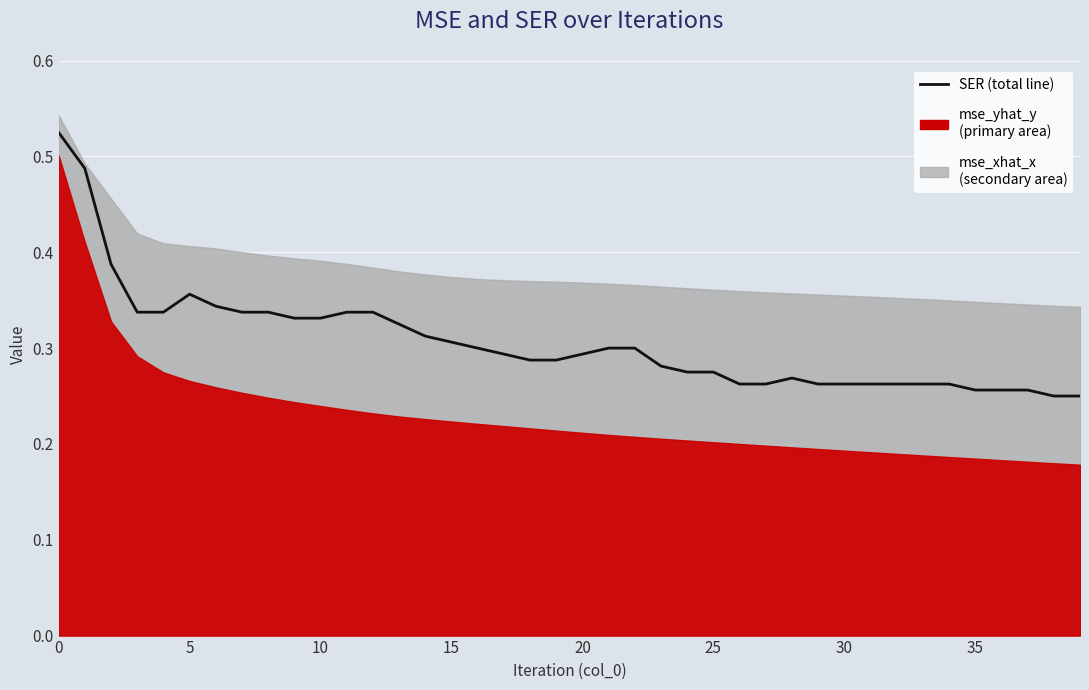

How many interior local peaks (higher than both neighbors) does the data have?

2